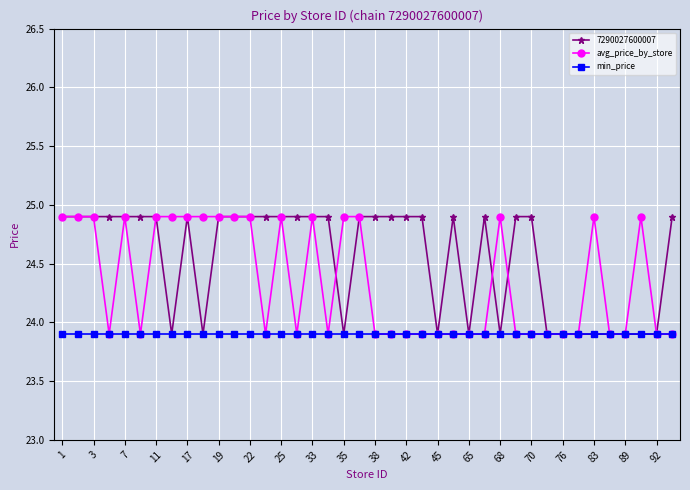

What is the difference between the maximum and minimum values in the avg_price_by_store series?

1.0